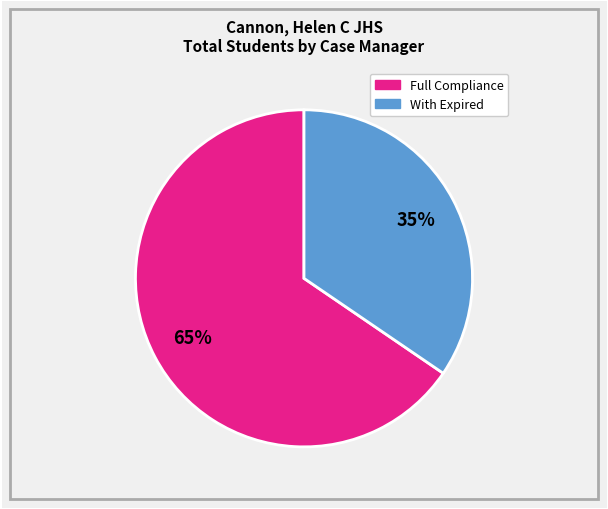

Is there any slice that represents more than half of the pie?

Yes